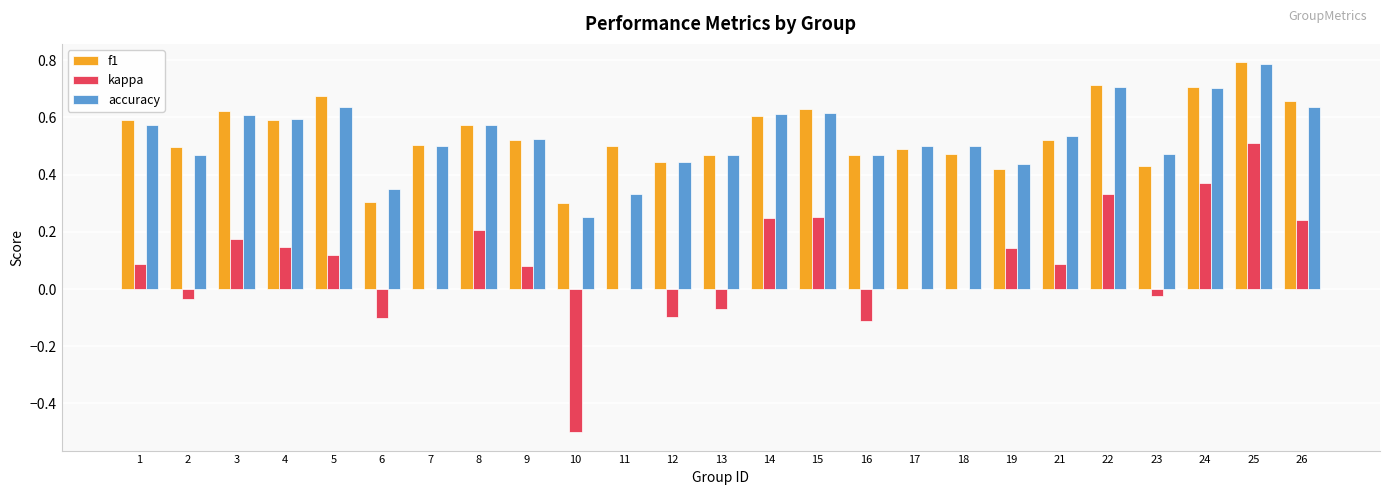

Which category has the highest value across all series?

25